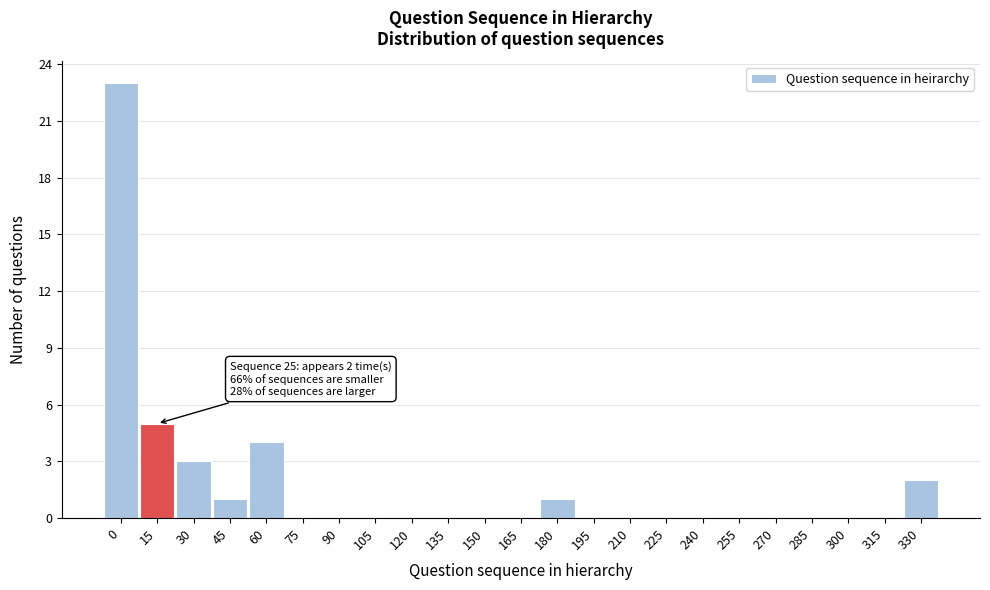

Reading left to right, list all the values displayed in this chart.

0=23	15=5	30=3	45=1	60=4	75=0	90=0	105=0	120=0	135=0	150=0	165=0	180=1	195=0	210=0	225=0	240=0	255=0	270=0	285=0	300=0	315=0	330=2